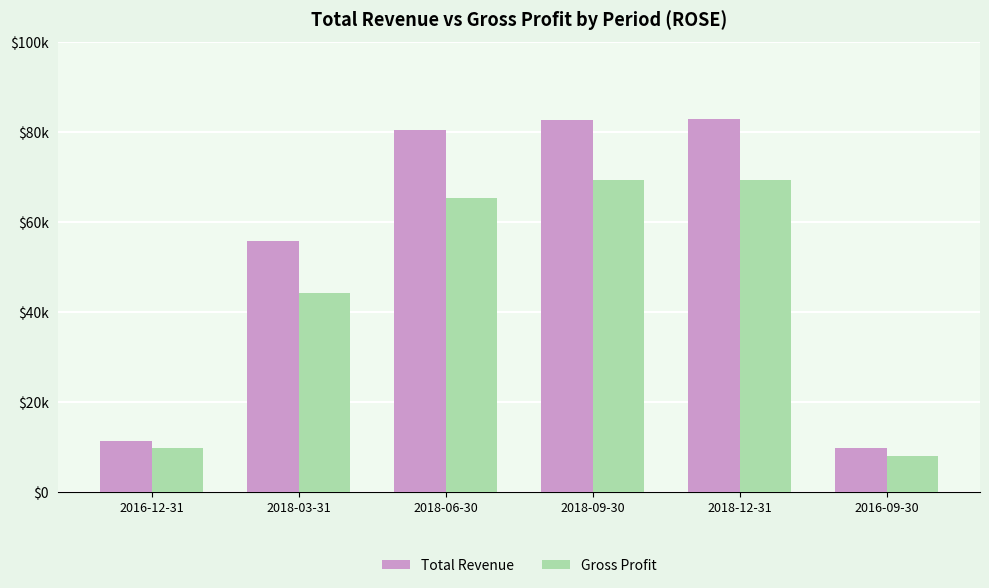

Does the chart contain any negative values?

No